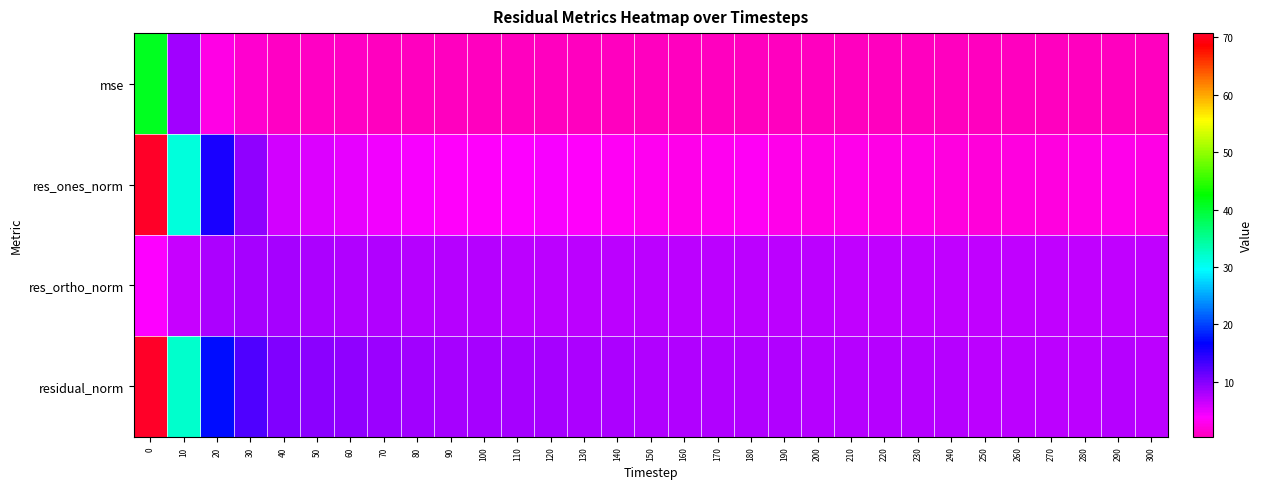

How many categories are shown in the chart?

31